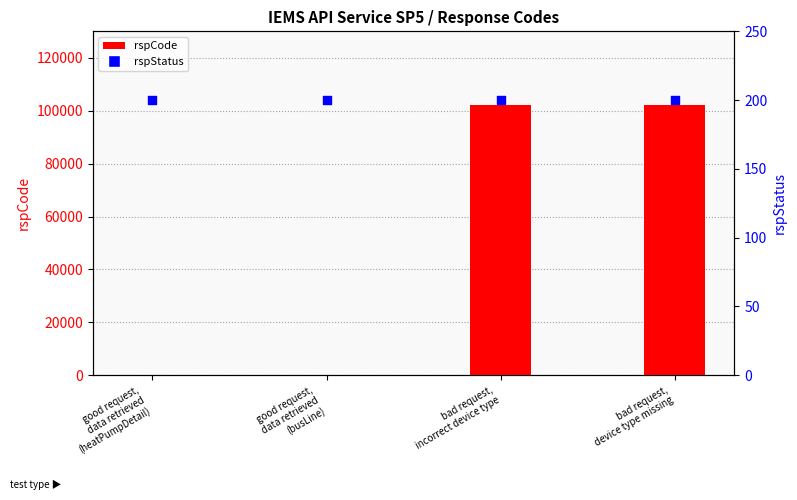

What are all the series names shown in the legend?

rspCode, rspStatus